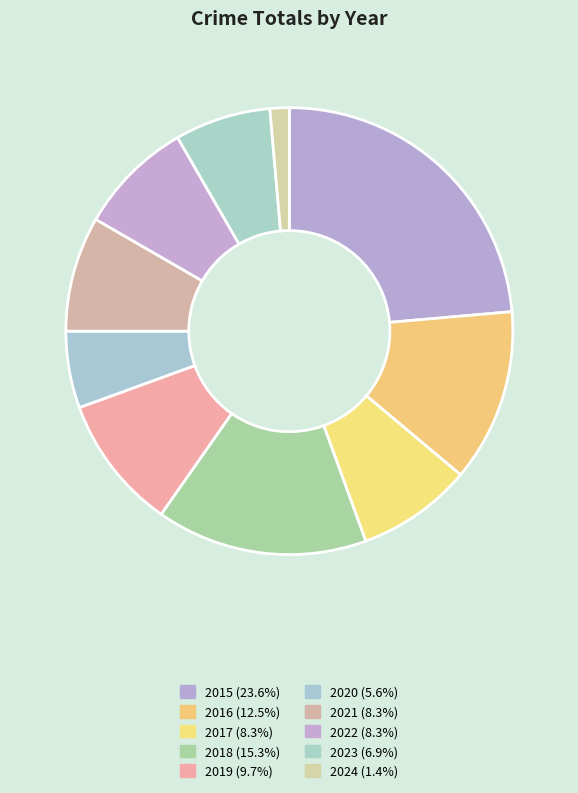

Count the number of slices in the pie.

10